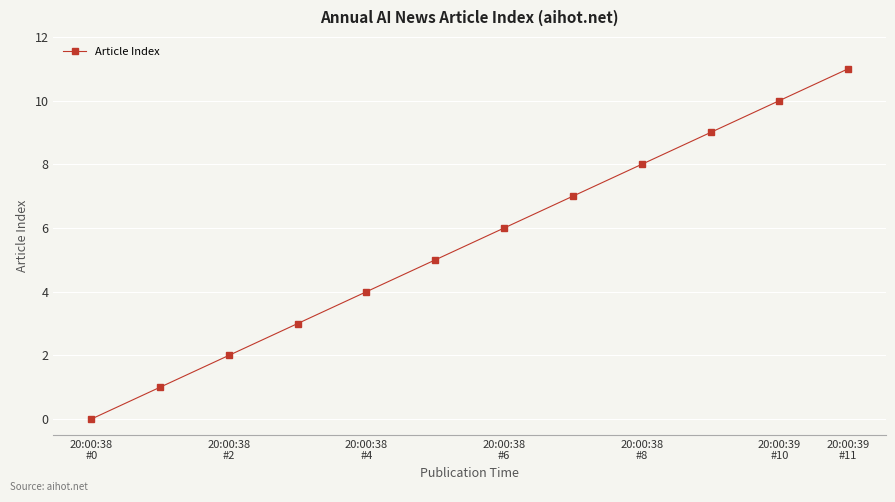

True or false: there are more than 2 points higher than both neighbors.

False